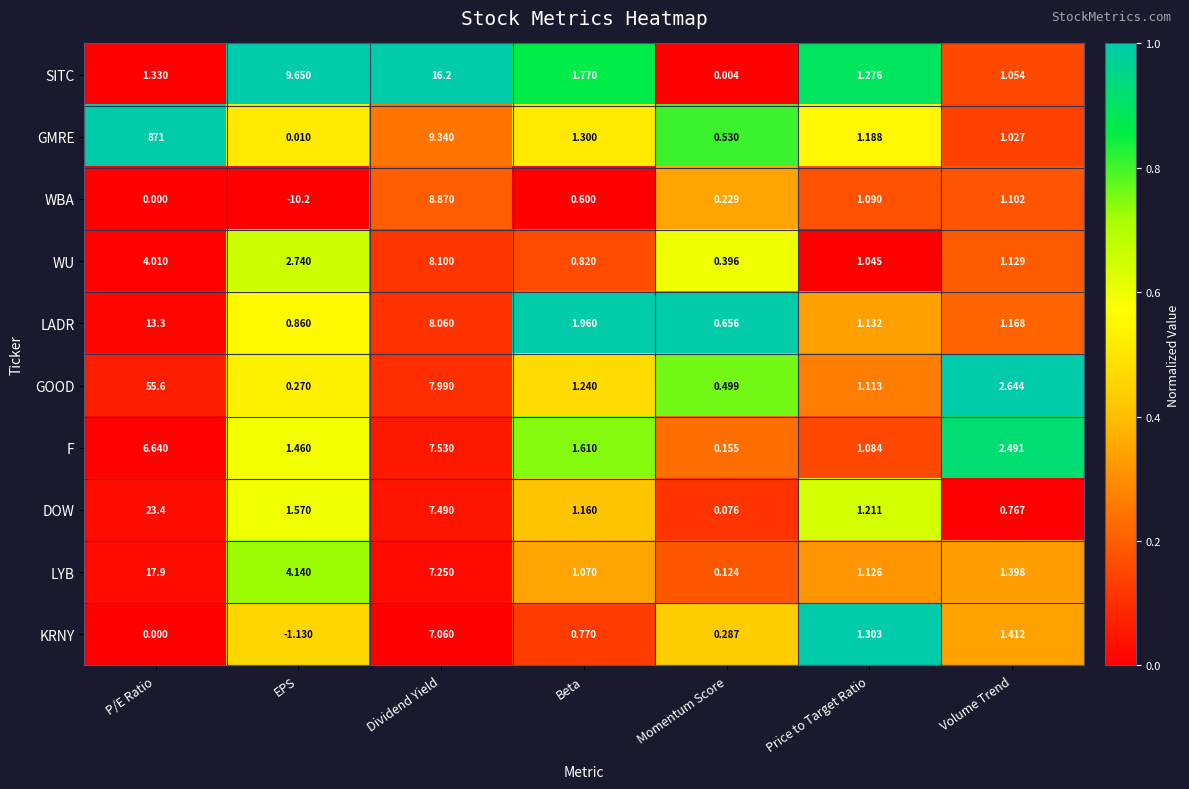

Between Dividend Yield and Beta, which series saw the biggest shift?

SITC